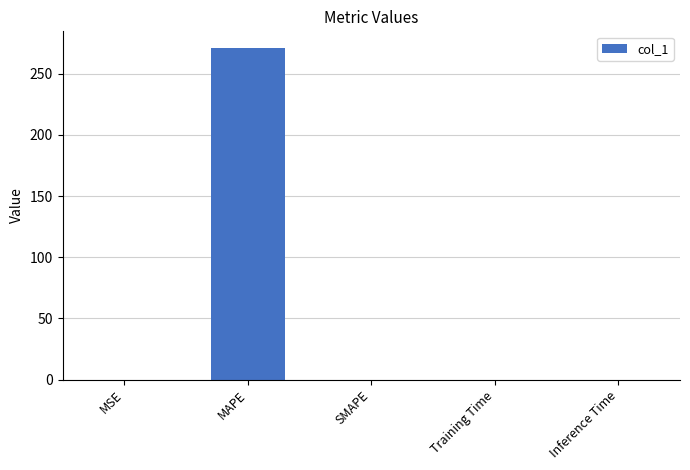

The chart shows a value of 0.0 at Training Time. True or false?

True